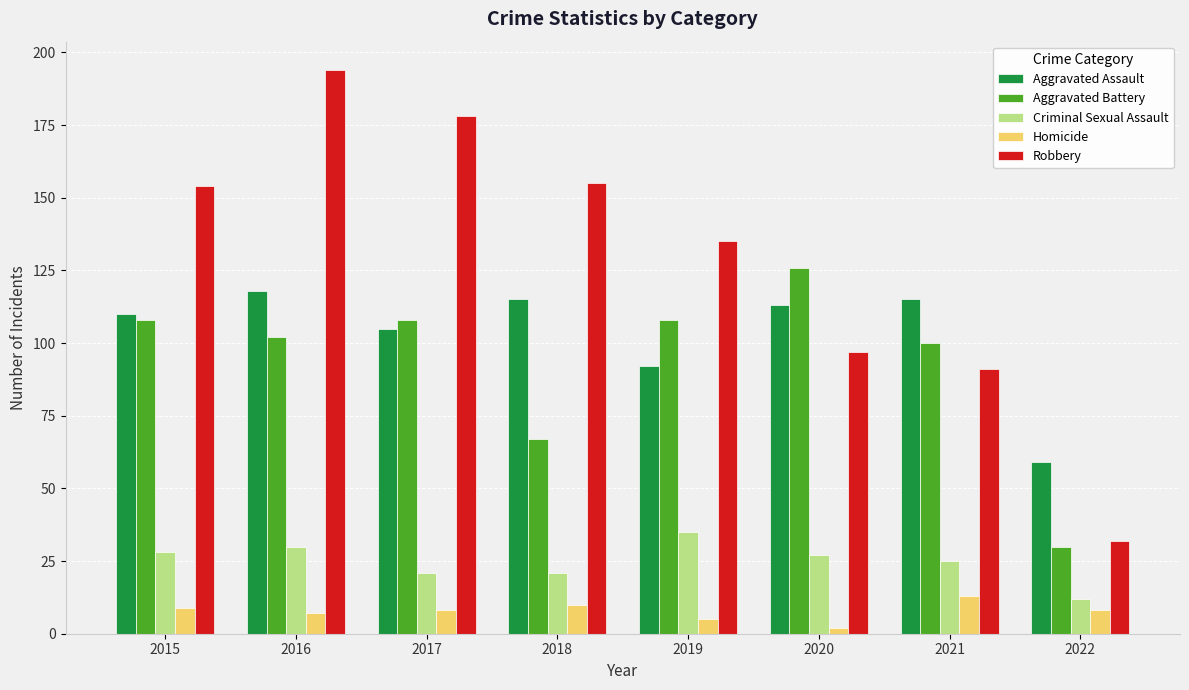

At which label does Aggravated Assault reach its peak?

2016